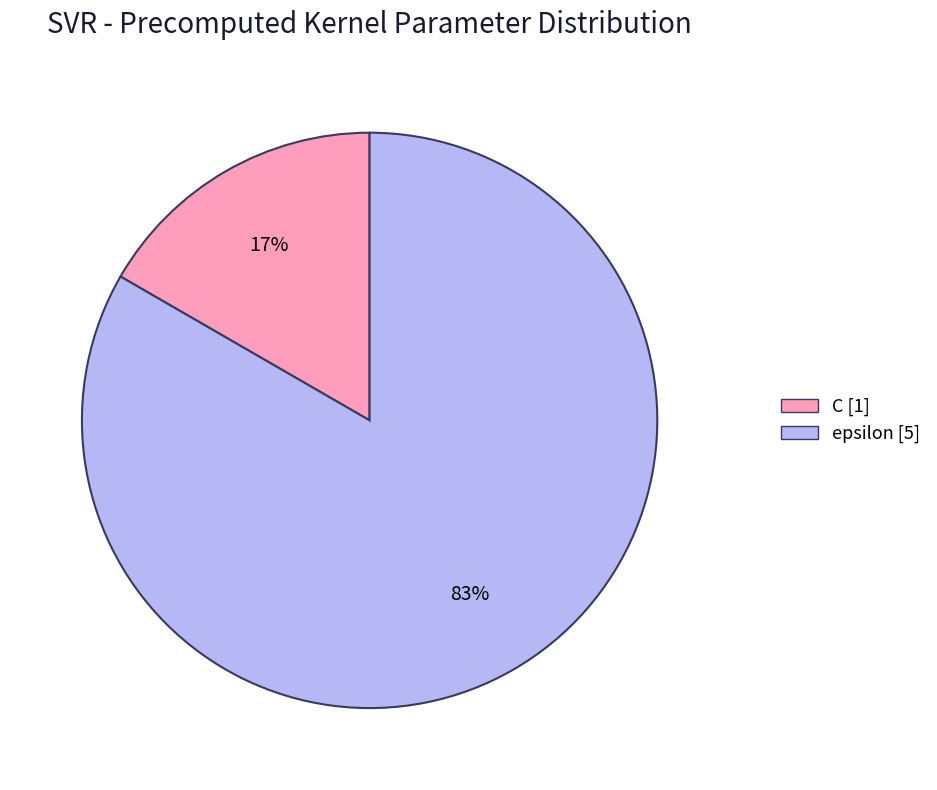

Is the sum of epsilon and C greater than half?

Yes